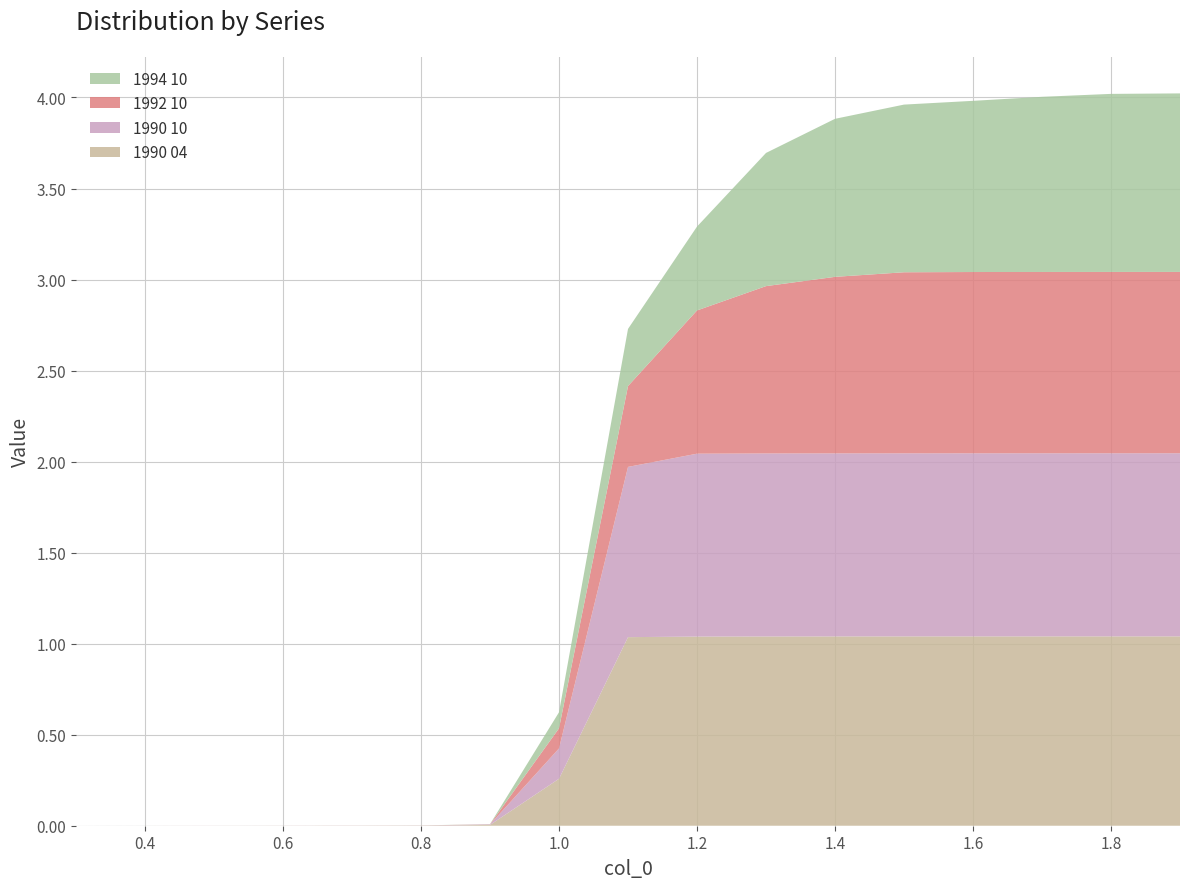

Reading left to right, what are all the values shown in this chart?

1990 04: 0.0	0.0	0.0	0.0	0.0	0.0	0.0	0.3	1.0	1.0	1.0	1.0	1.0	1.0	1.0	1.0	1.0
1990 10: 0.0	0.0	0.0	0.0	0.0	0.0	0.0	0.2	0.9	1.0	1.0	1.0	1.0	1.0	1.0	1.0	1.0
1992 10: 0.0	0.0	0.0	0.0	0.0	0.0	0.0	0.1	0.4	0.8	0.9	1.0	1.0	1.0	1.0	1.0	1.0
1994 10: 0.0	0.0	0.0	0.0	0.0	0.0	0.0	0.1	0.3	0.5	0.7	0.9	0.9	0.9	1.0	1.0	1.0